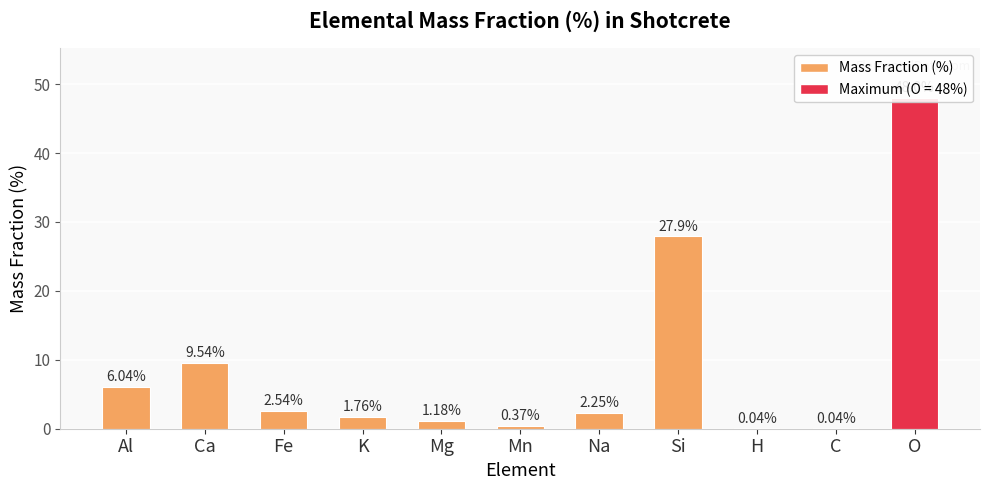

Between H and K, which is larger?

K